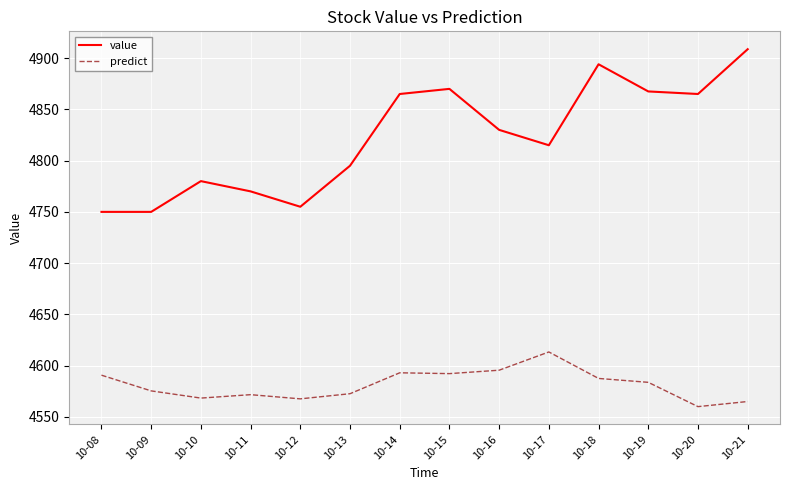

What is the greatest value displayed?

4908.7